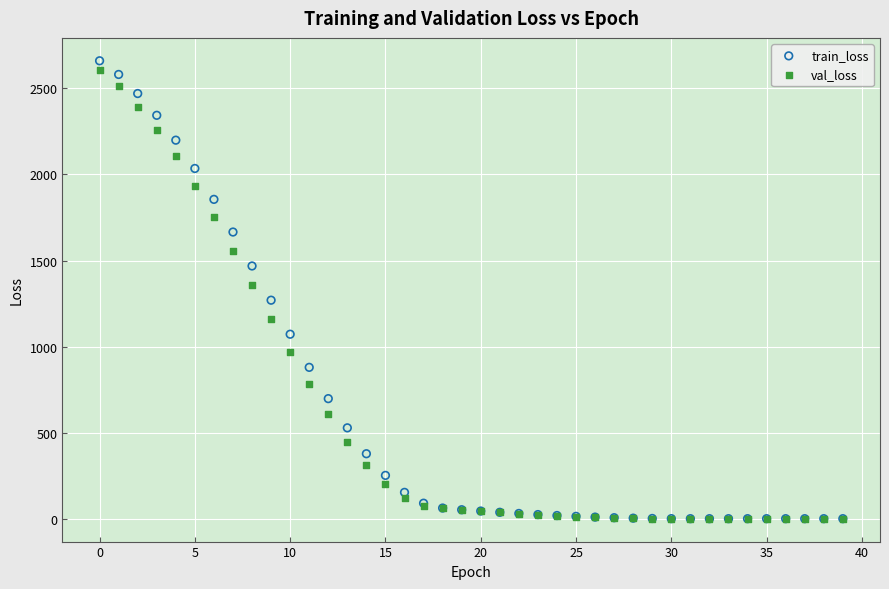

Which series has the widest spread of Y values?

train_loss